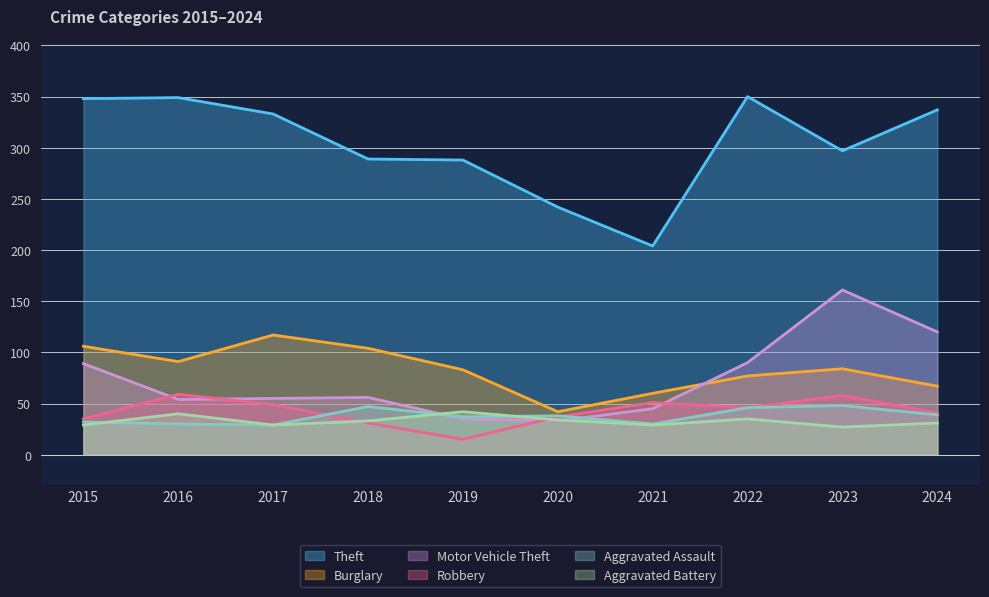

At which label does Robbery reach its peak?

2016